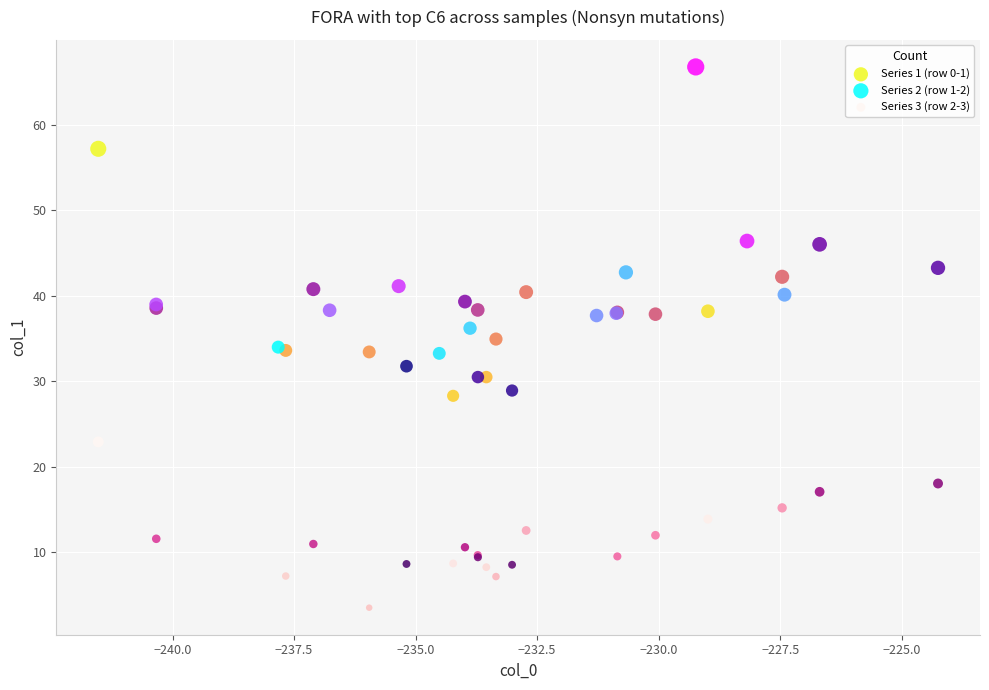

Which series contains the highest Y value?

Series 2 (row 1-2)